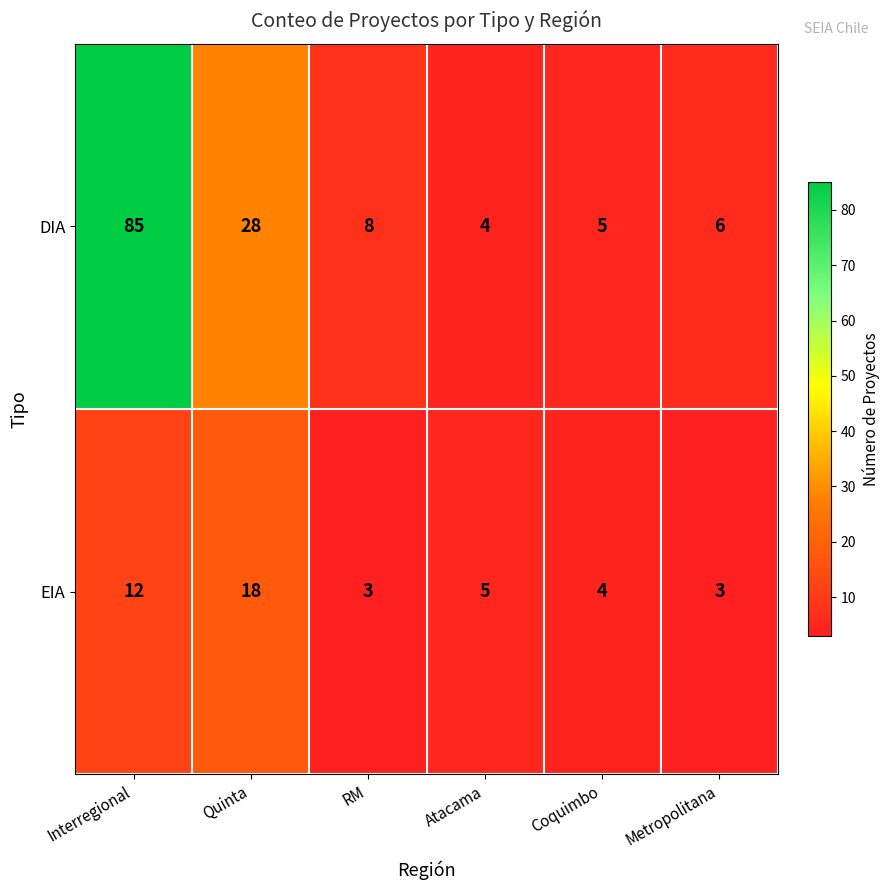

Rank the series at Interregional from lowest to highest value.

EIA, DIA